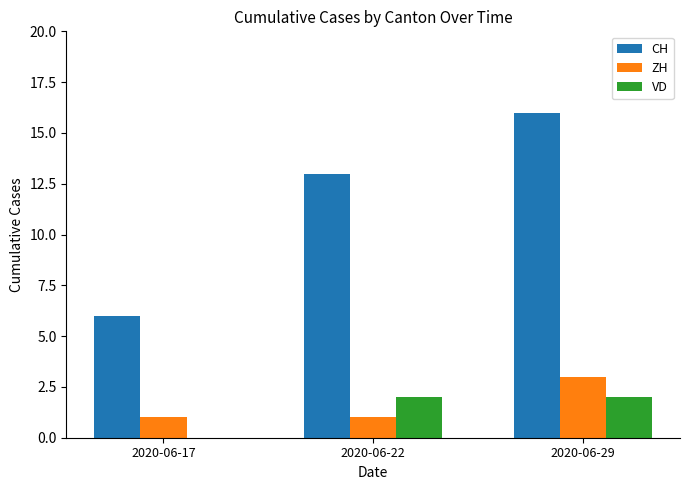

What are all the series names shown in the legend?

CH, ZH, VD